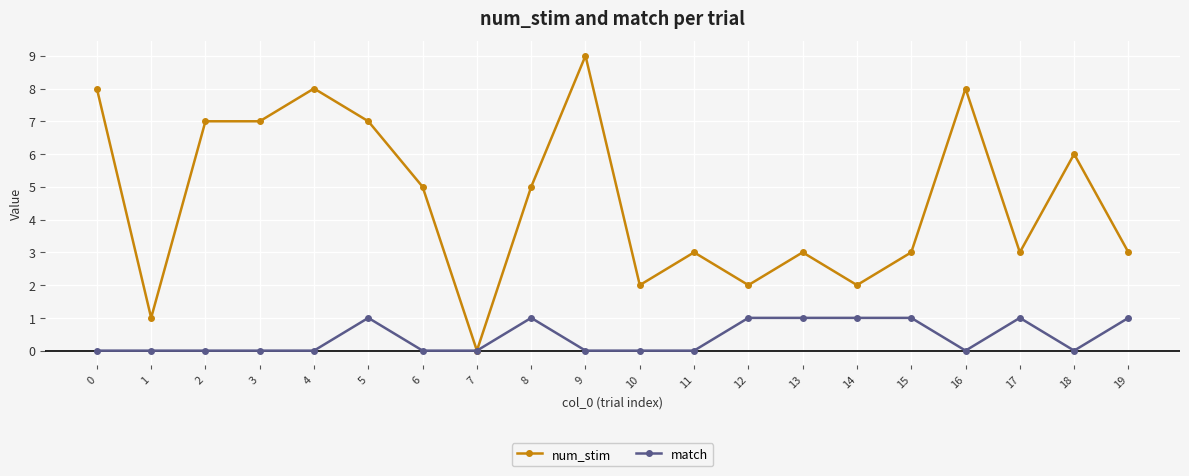

How many lines are shown in the chart?

2